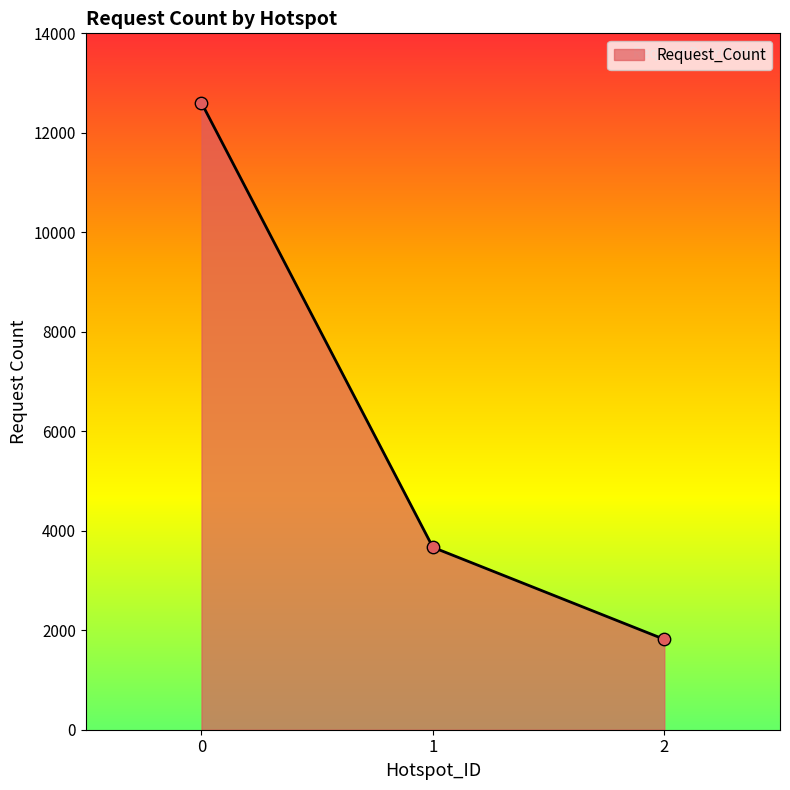

What is the change in value from 1 to 2?

-1850